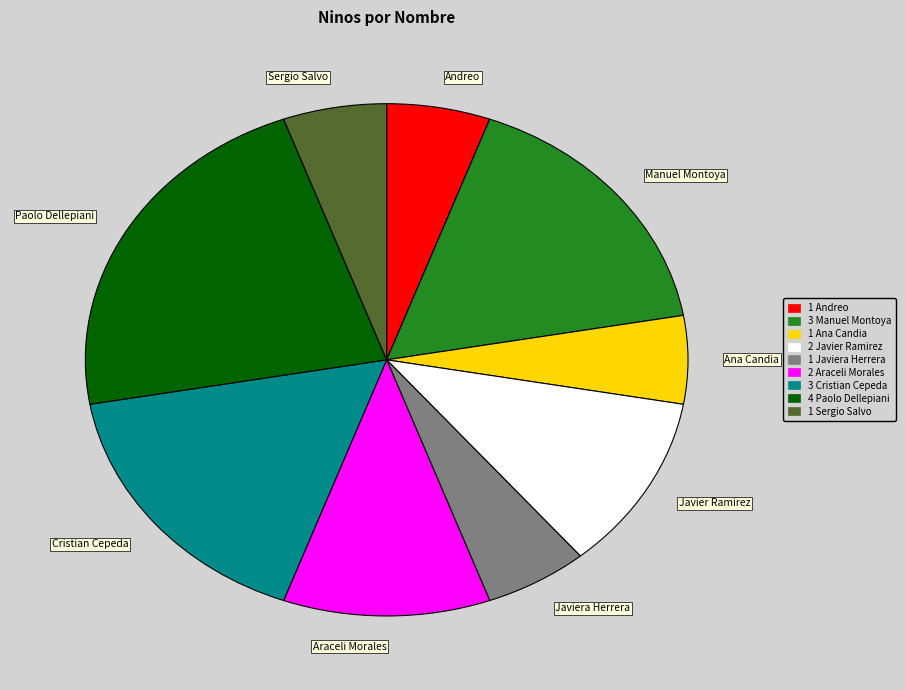

Is there a majority slice in this chart?

No